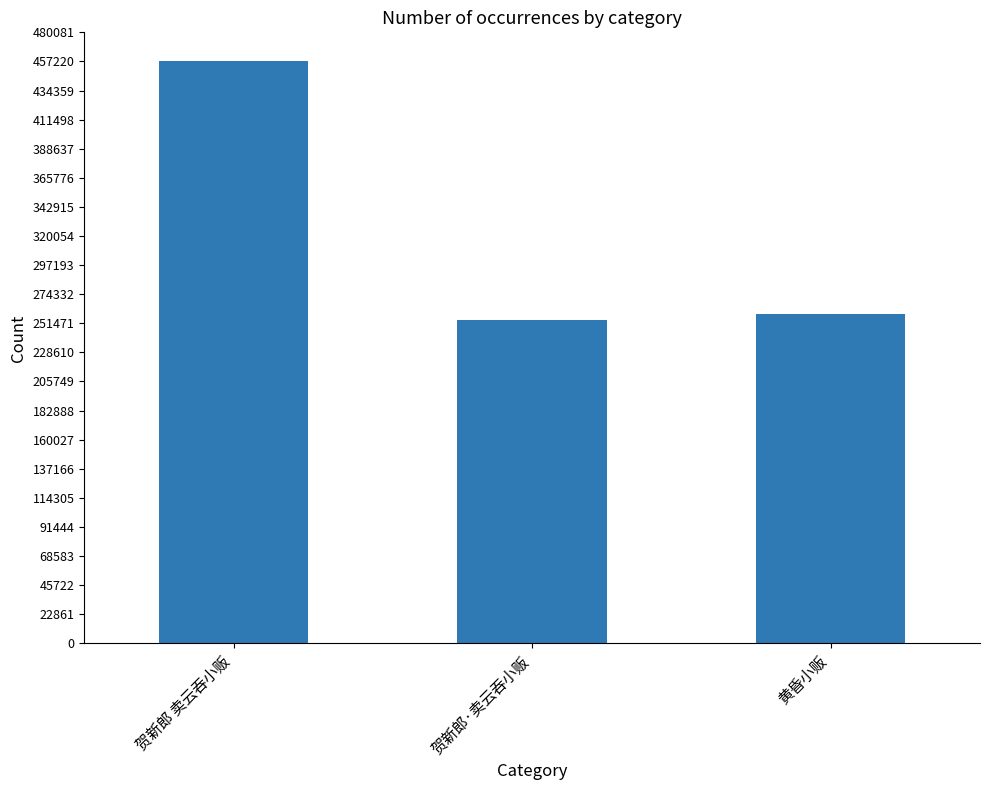

Reading left to right, what are all the values shown in this chart?

贺新郎 卖云吞小贩=457232	贺新郎·卖云吞小贩=254308	黄昏小贩=259148